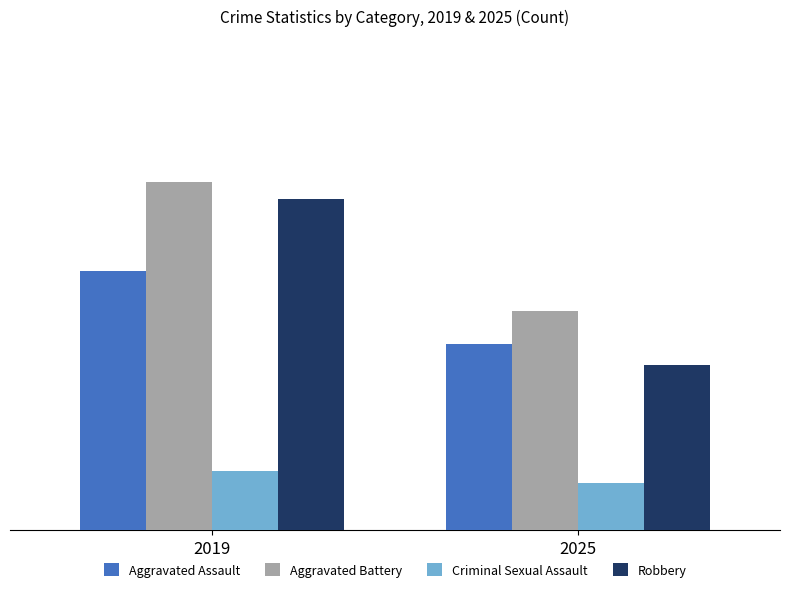

Are the bars horizontal?

No